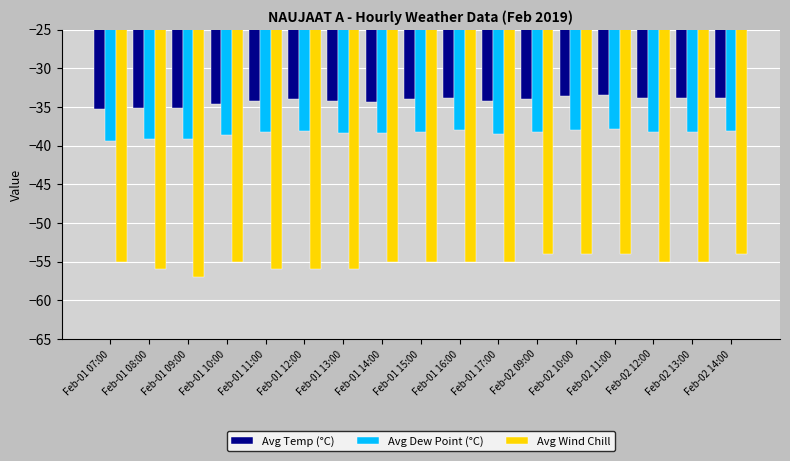

Does the chart contain any negative values?

Yes